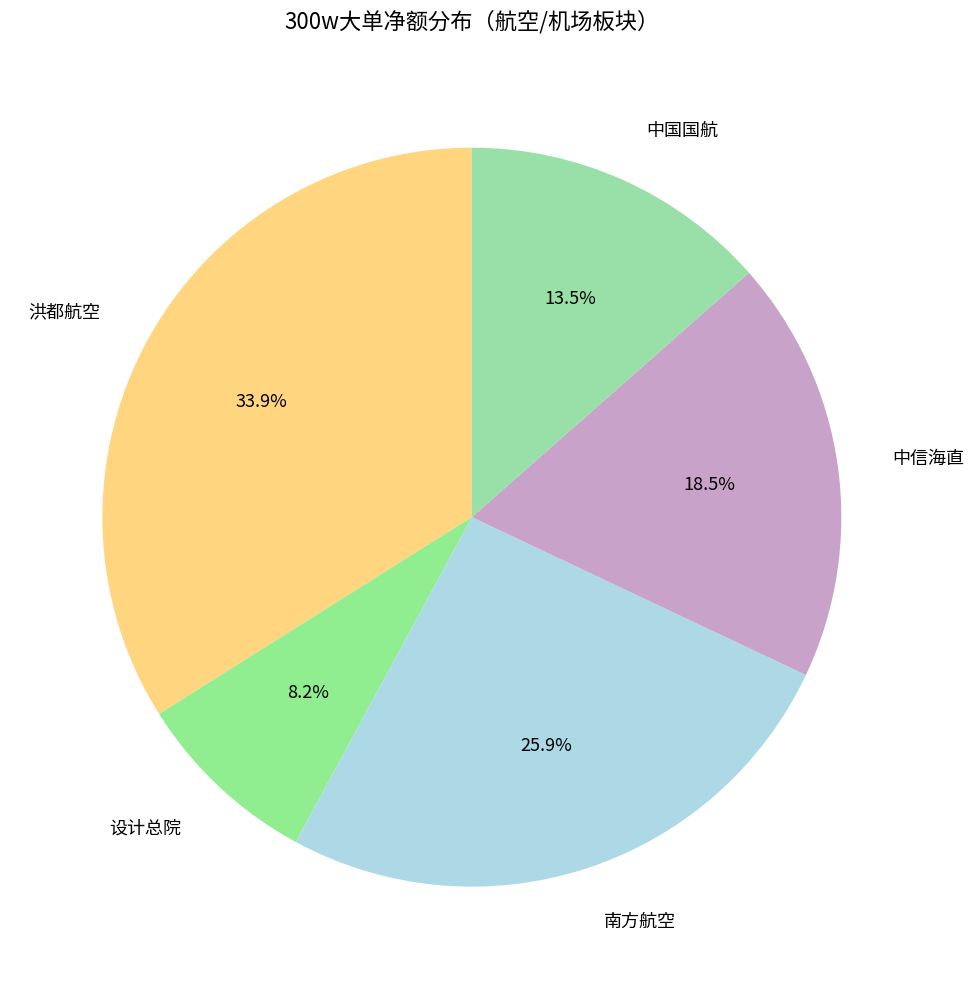

What percentage is NOT represented by 设计总院?

91.8%